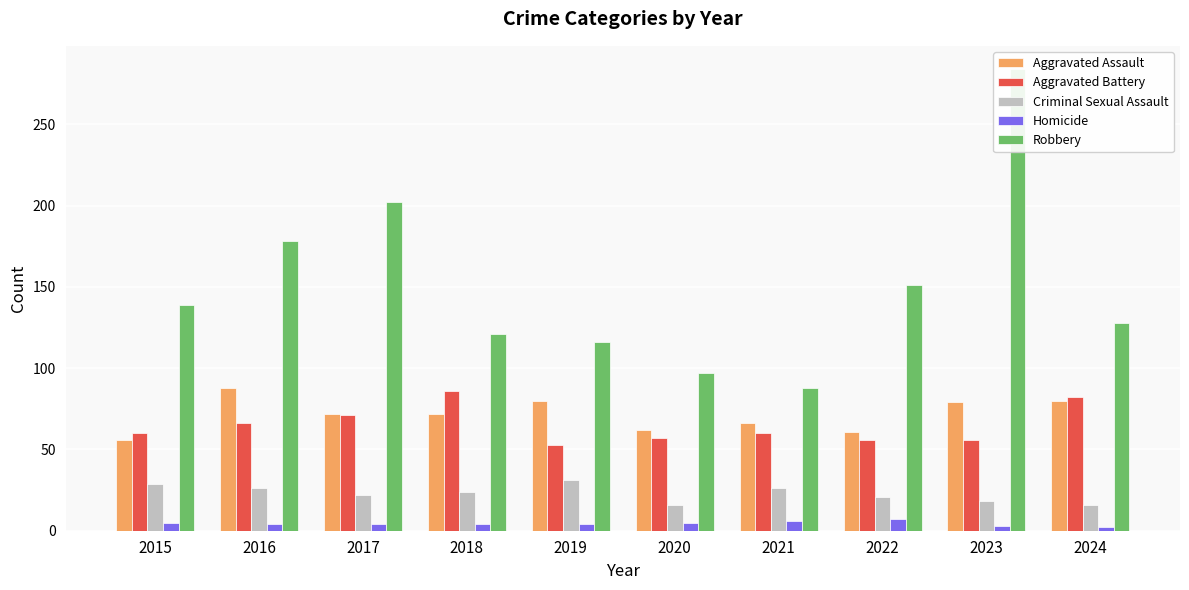

At which category is the sum across all series the highest?

2023